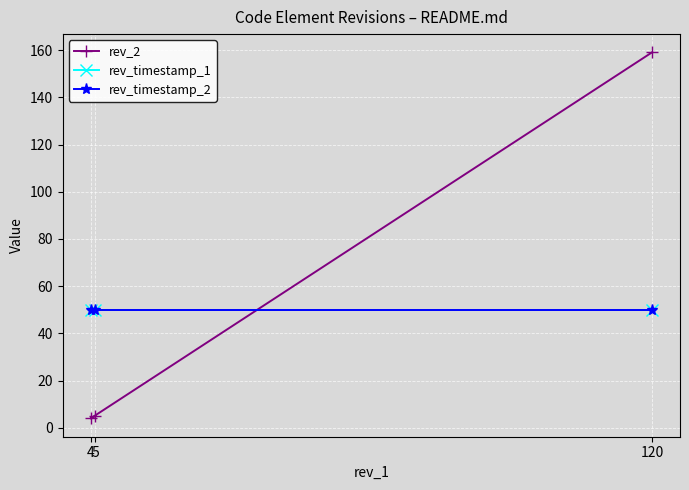

Which category has the highest value in the rev_2 series?

120